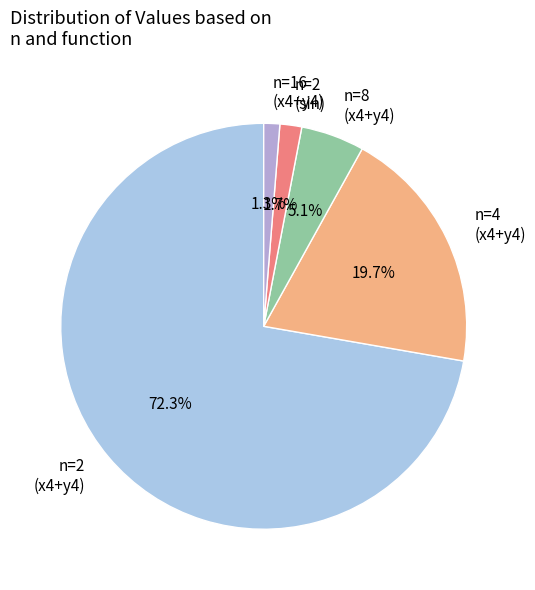

To the nearest percent, what is the average slice percentage?

20%